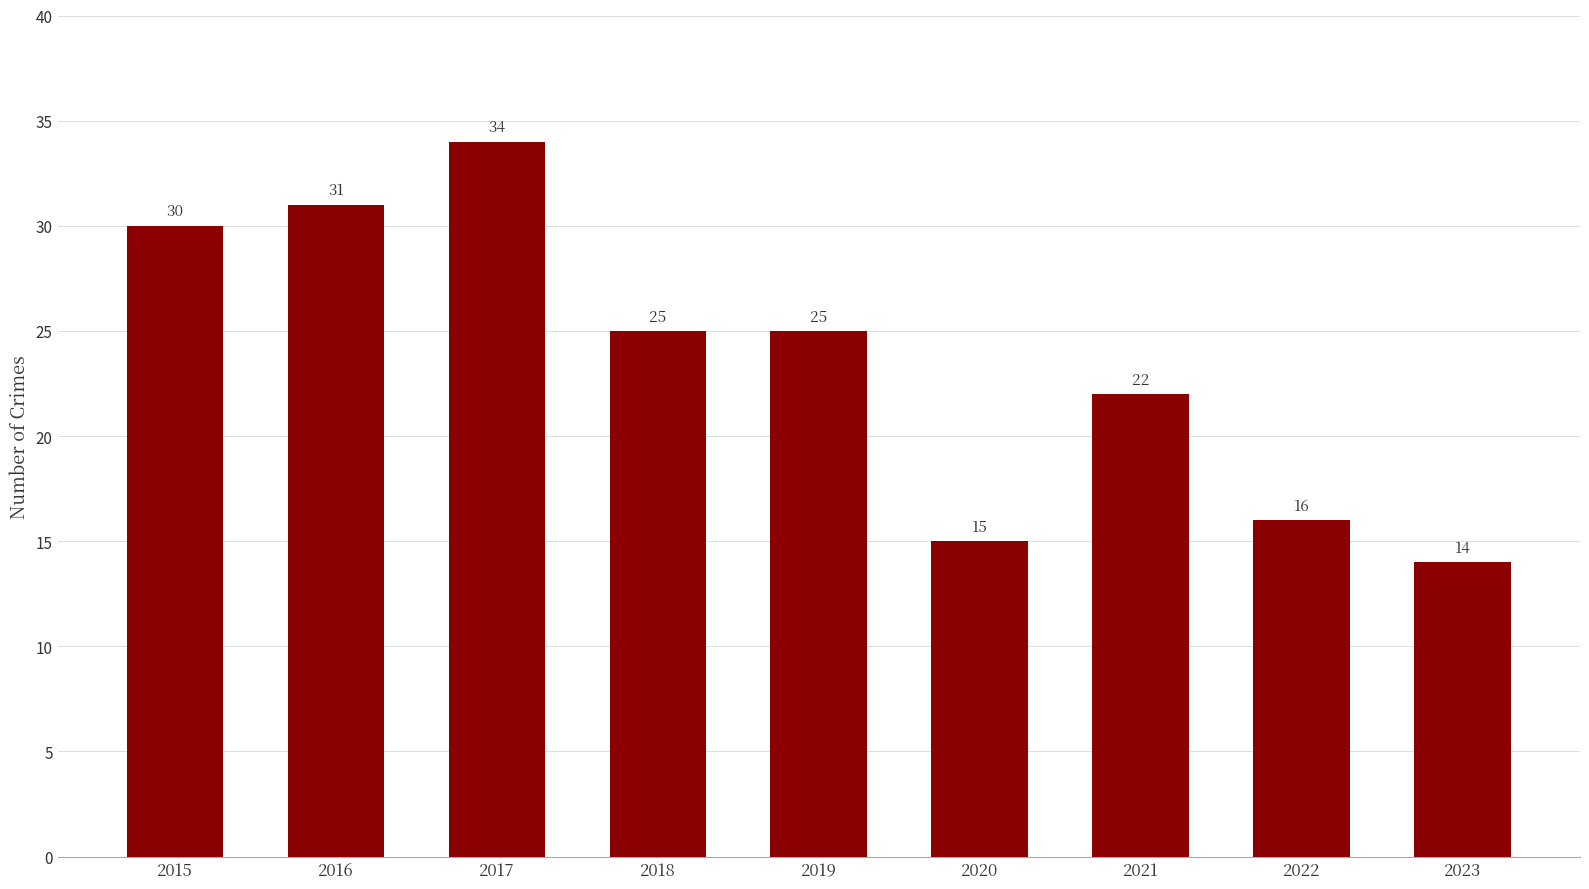

Which label corresponds to the smallest value in the chart?

2023